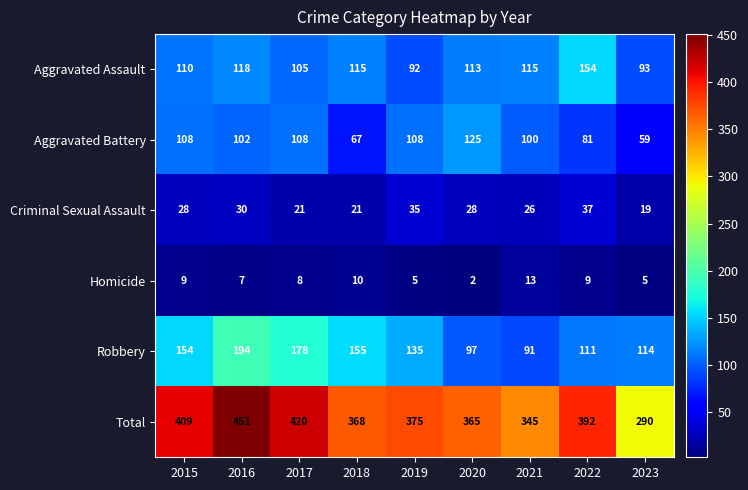

What is the average value of the Homicide series?

8